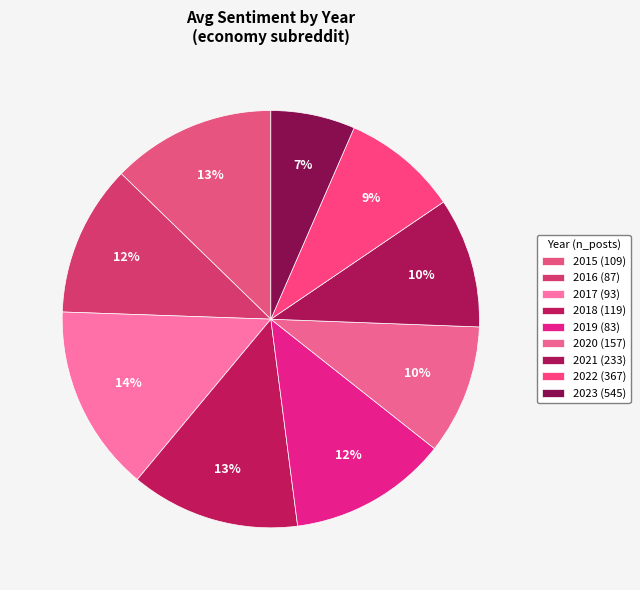

Count the number of slices in the pie.

9